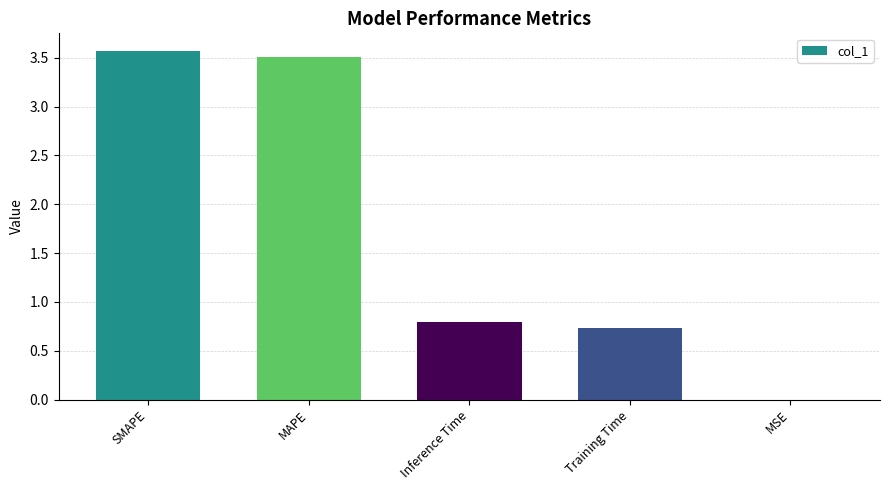

What is the sum of the values at Training Time and MAPE?

4.2